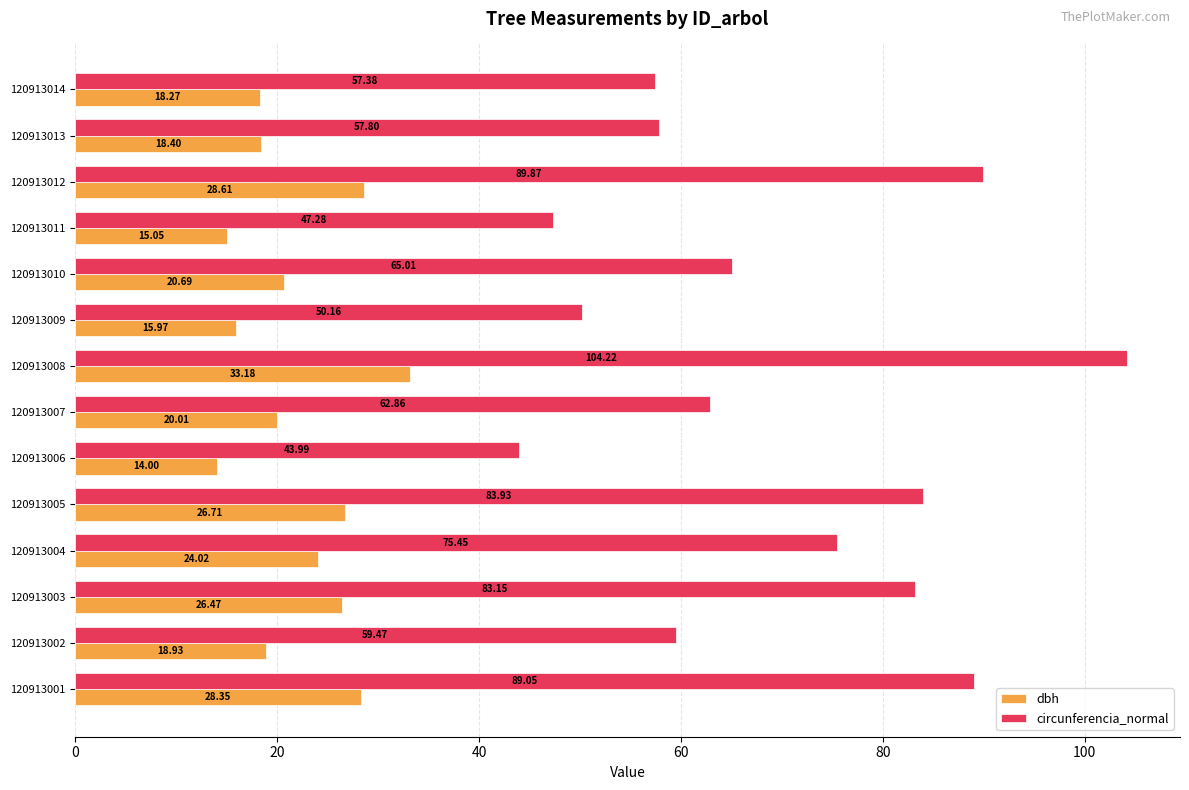

List the series in order of their peak value, lowest first.

dbh, circunferencia_normal